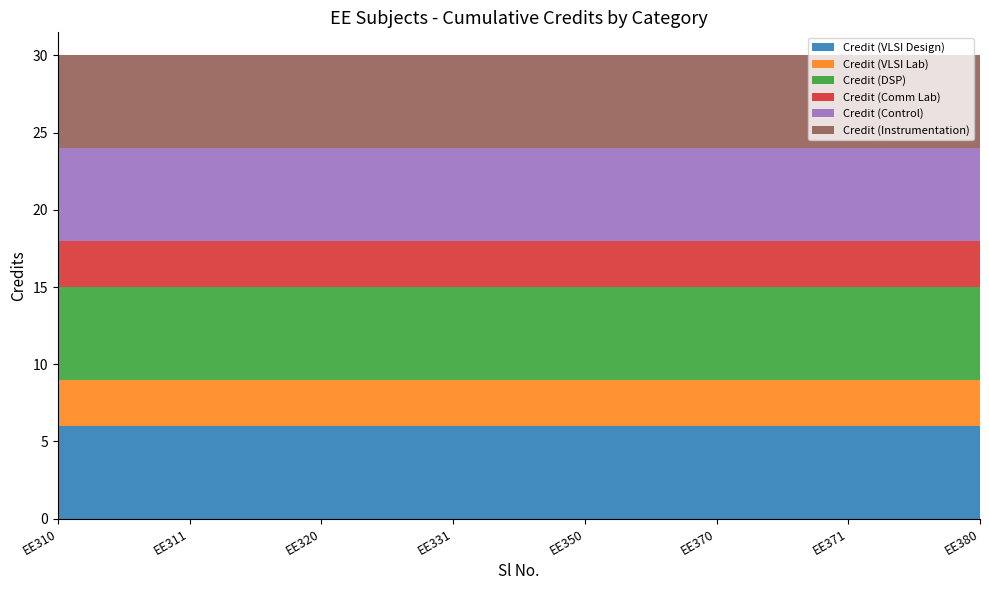

Reading right to left, extract all data points from this chart.

Credit (VLSI Design): 6	6	6	6	6	6	6	6
Credit (VLSI Lab): 3	3	3	3	3	3	3	3
Credit (DSP): 6	6	6	6	6	6	6	6
Credit (Comm Lab): 3	3	3	3	3	3	3	3
Credit (Control): 6	6	6	6	6	6	6	6
Credit (Instrumentation): 6	6	6	6	6	6	6	6